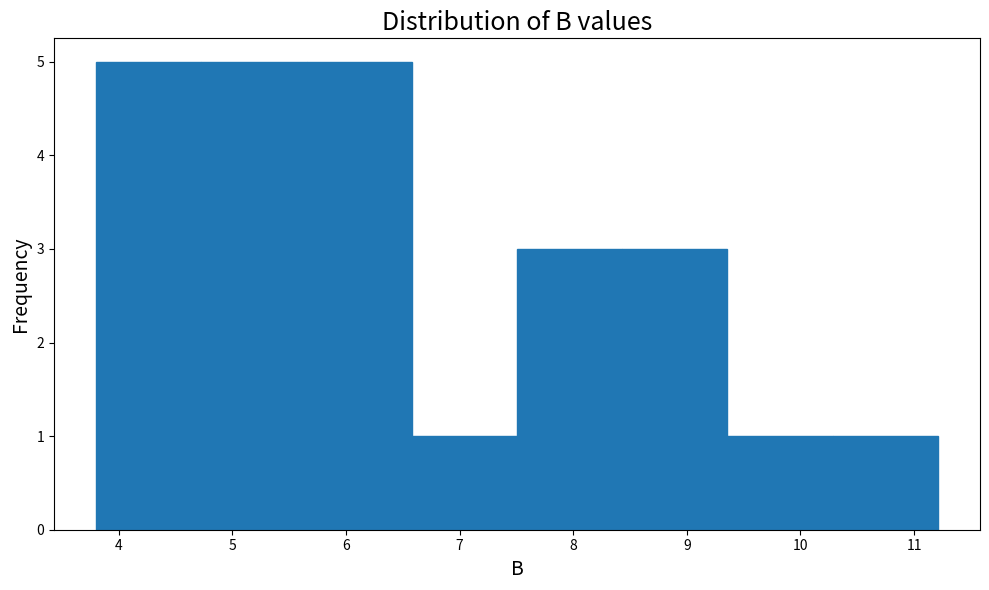

Reading left to right, transcribe this chart: for each bar, give the range it covers on the x-axis and its height. Neither the bar edges nor the heights are printed on the chart, so give them approximately, as read against the axes.

3.8 to 4.7: 5
4.7 to 5.7: 5
5.7 to 6.6: 5
6.6 to 7.5: 1
7.5 to 8.4: 3
8.4 to 9.4: 3
9.4 to 10.3: 1
10.3 to 11.2: 1